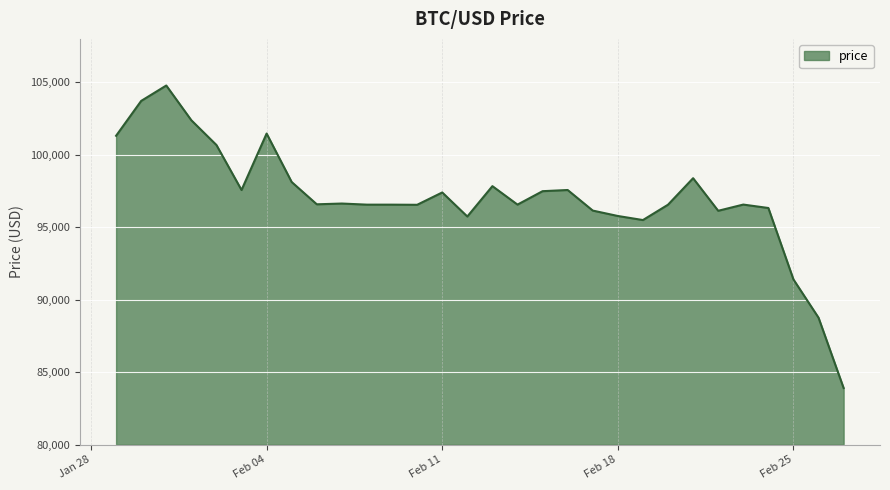

What is the maximum value shown in the chart?

104781.5